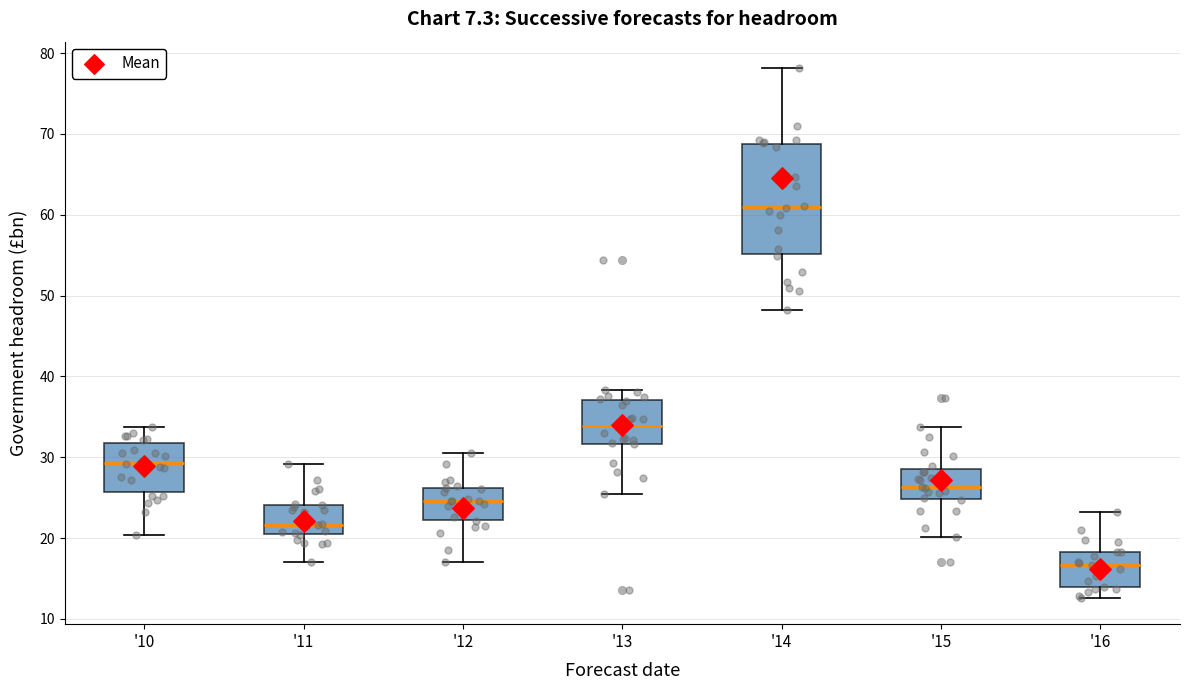

Comparing the boxes themselves (not the whiskers), which one is the tallest?

'14